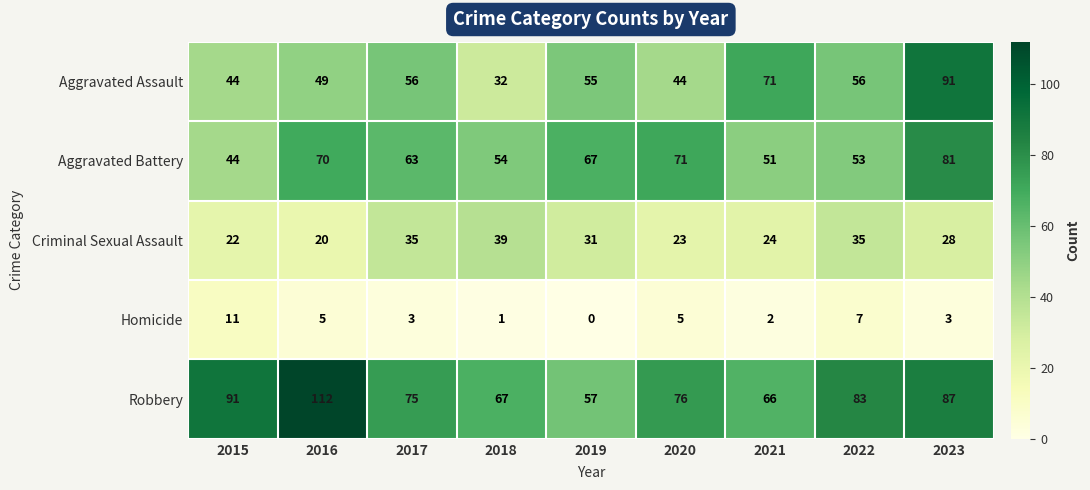

At 2019, list the series in order from largest to smallest.

Aggravated Battery, Robbery, Aggravated Assault, Criminal Sexual Assault, Homicide